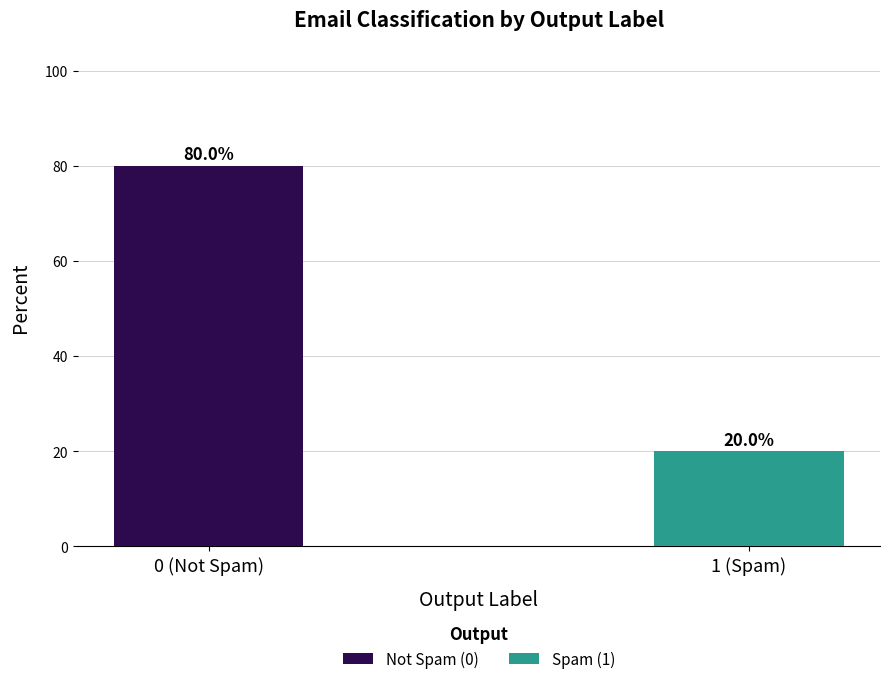

What is the difference between the Not Spam (0) values at 1 (Spam) and 0 (Not Spam)?

80